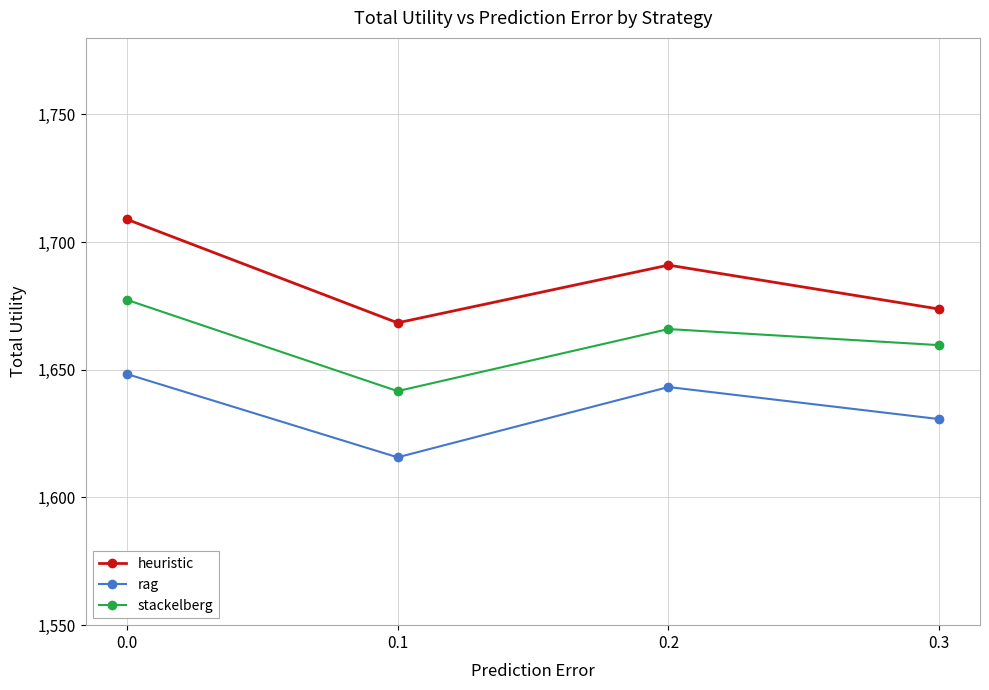

Which series changed the most between 0.0 and 0.3?

heuristic